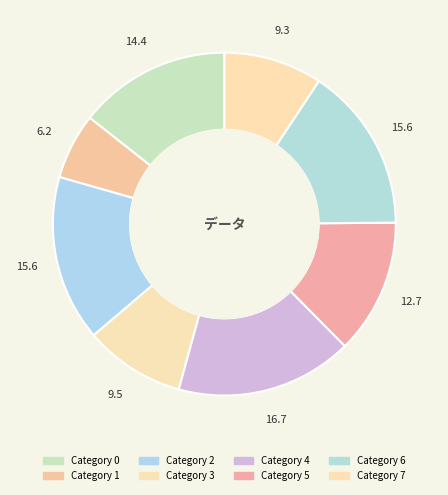

Which category has the biggest portion of the pie?

4